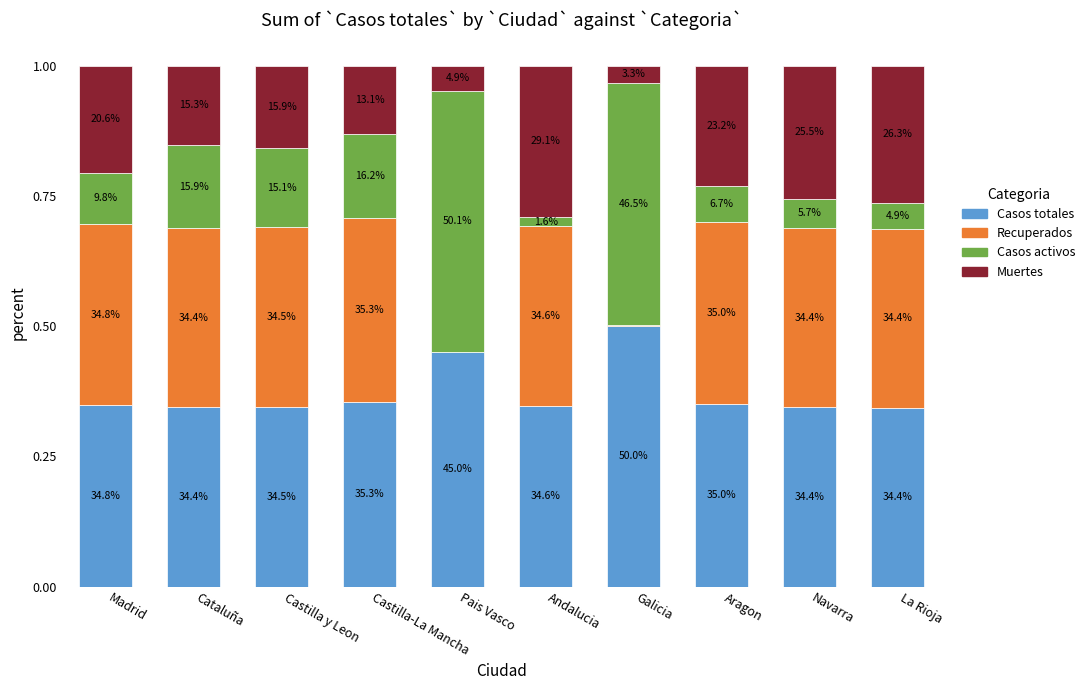

What is the sum of the Recuperados values at Andalucia and Castilla y Leon?

0.7